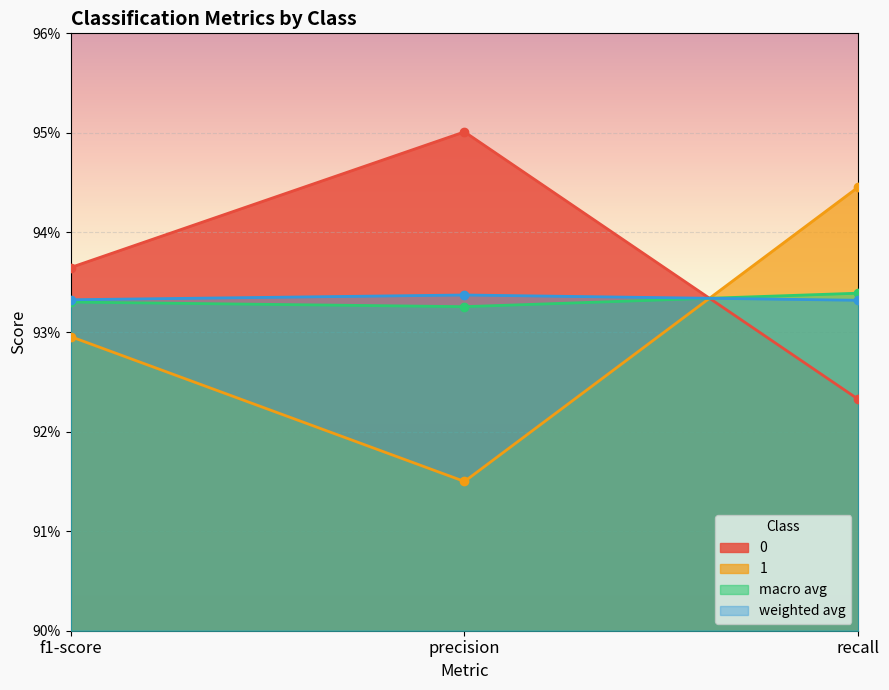

Rank the series at precision from highest to lowest value.

0, weighted avg, macro avg, 1